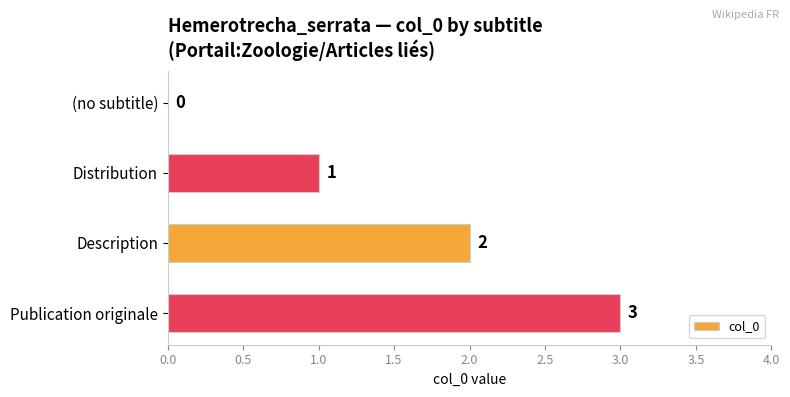

Where is the data nearest to the value 1?

Distribution